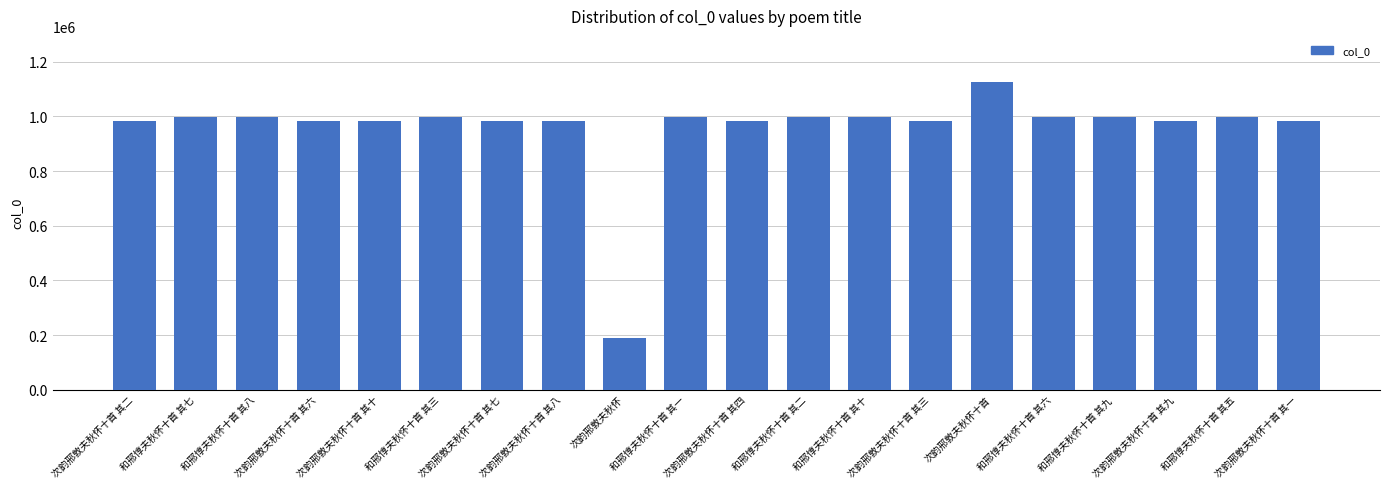

The value at 次韵邢敦夫秋怀十首 其一 is 1743342. True or false?

False